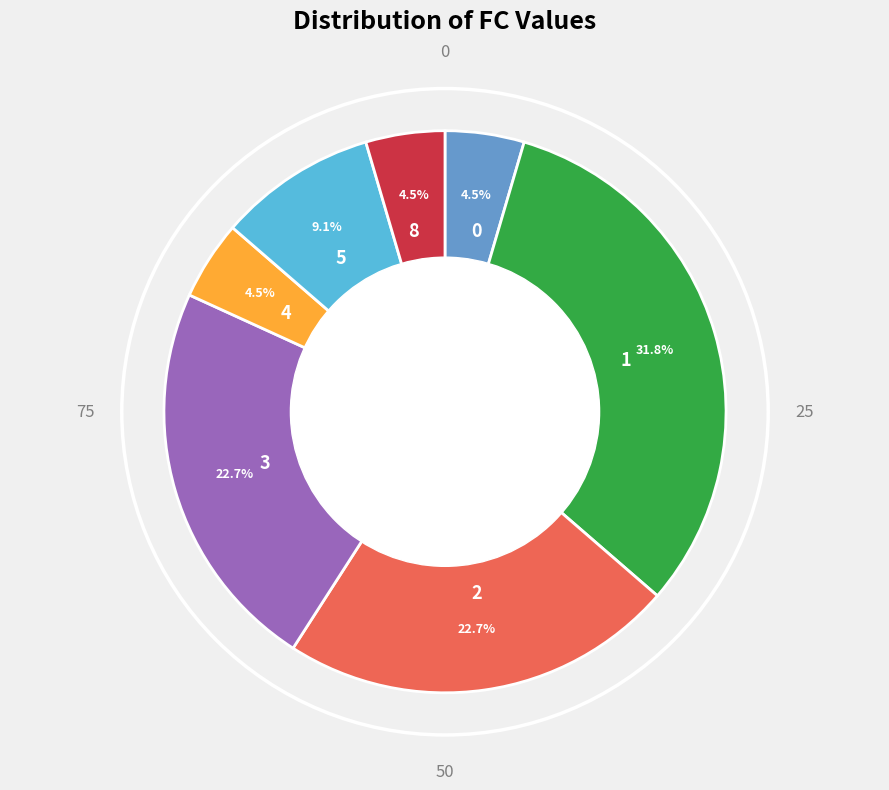

Is it true that 1 is 22% of the pie?

False